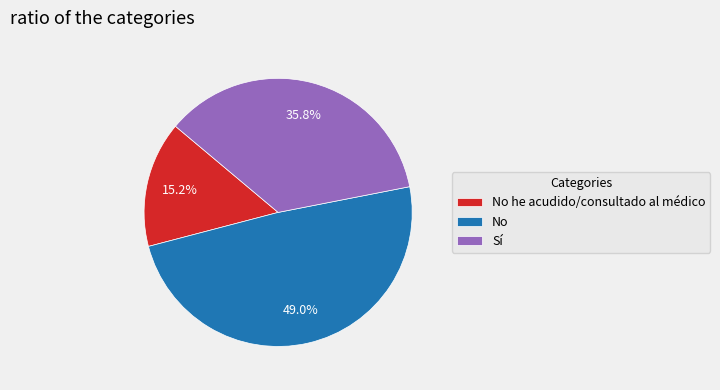

Which category has the biggest portion of the pie?

No